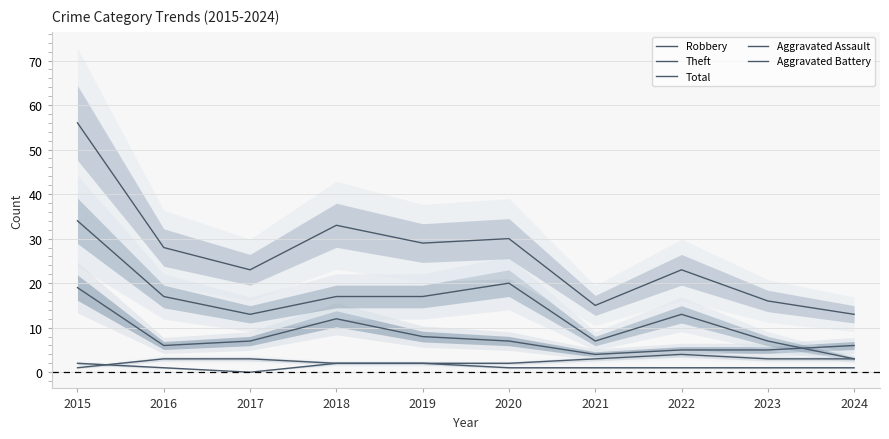

How many lines are shown in the chart?

5